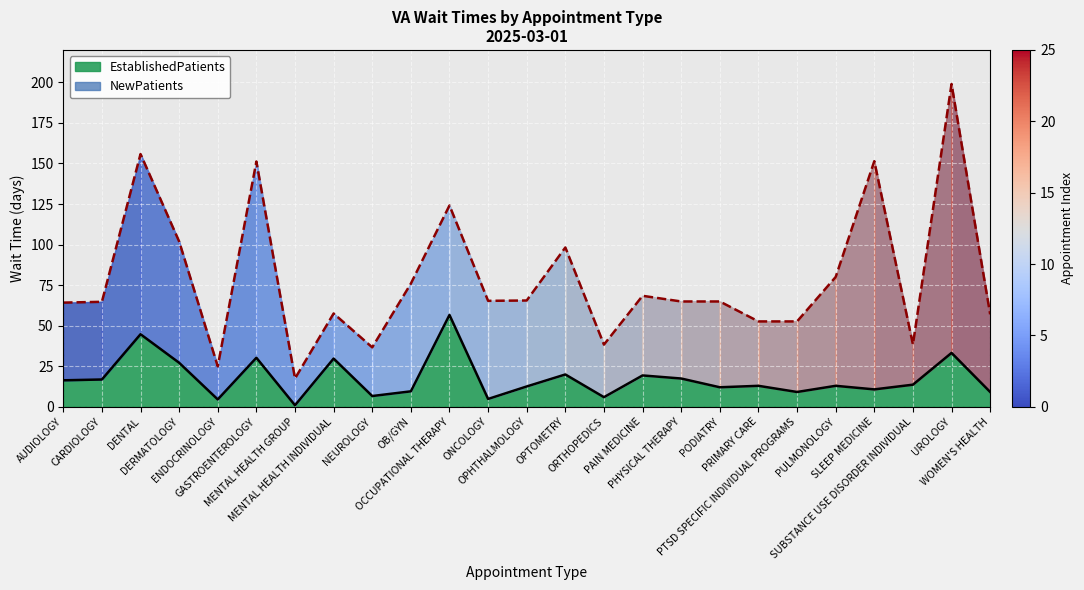

At which category does the chart reach its minimum across all series?

MENTAL HEALTH GROUP